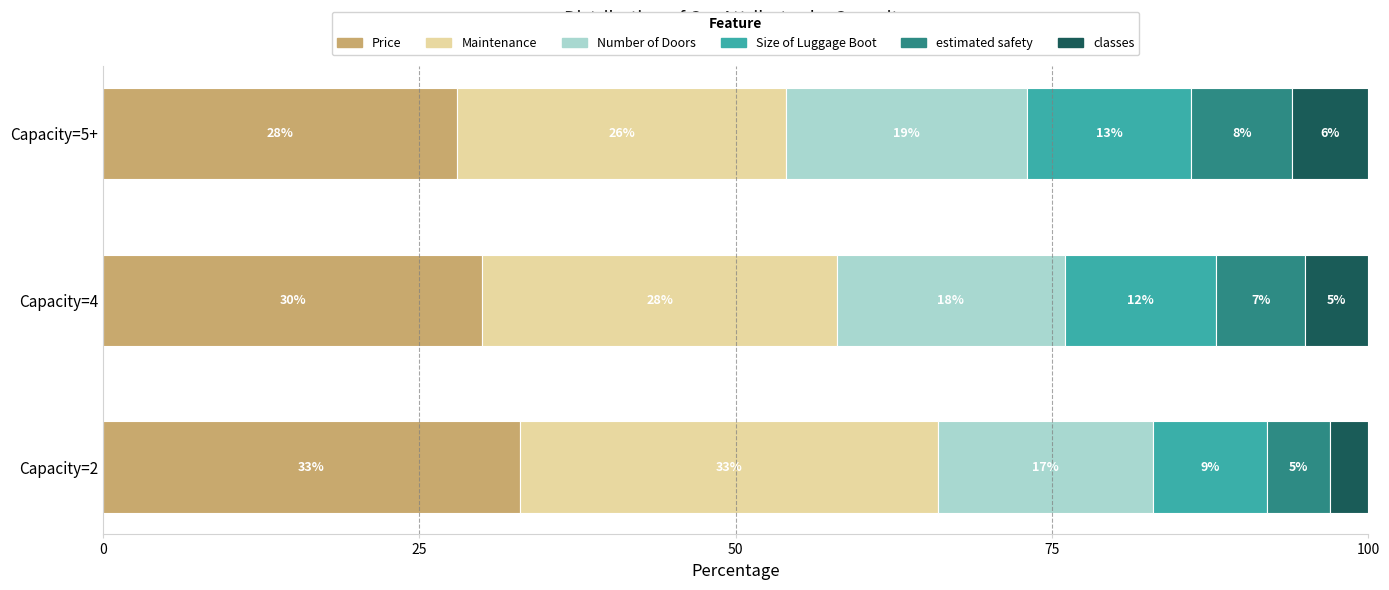

What is the total value across all series at Capacity=2?

100